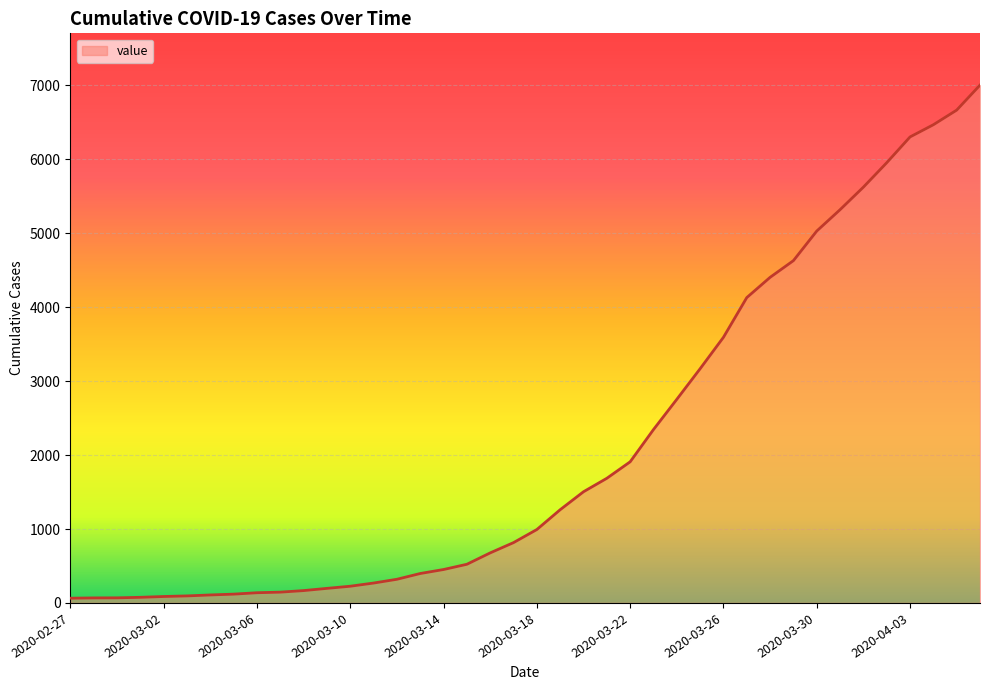

What is the maximum value shown in the chart?

7004